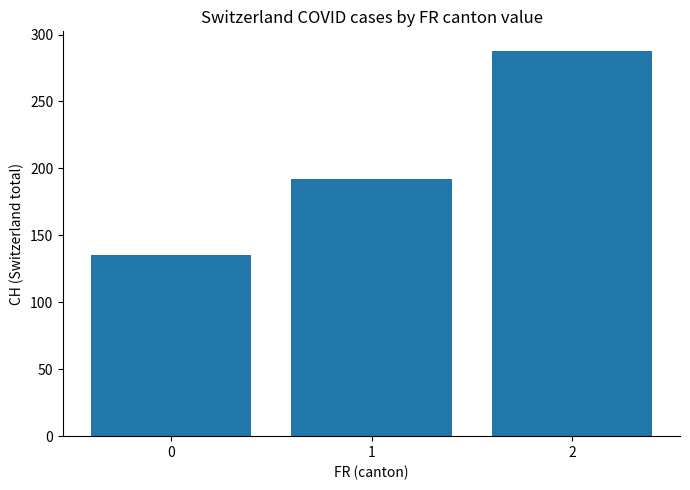

What is the value of the 1st bar from the left?

135